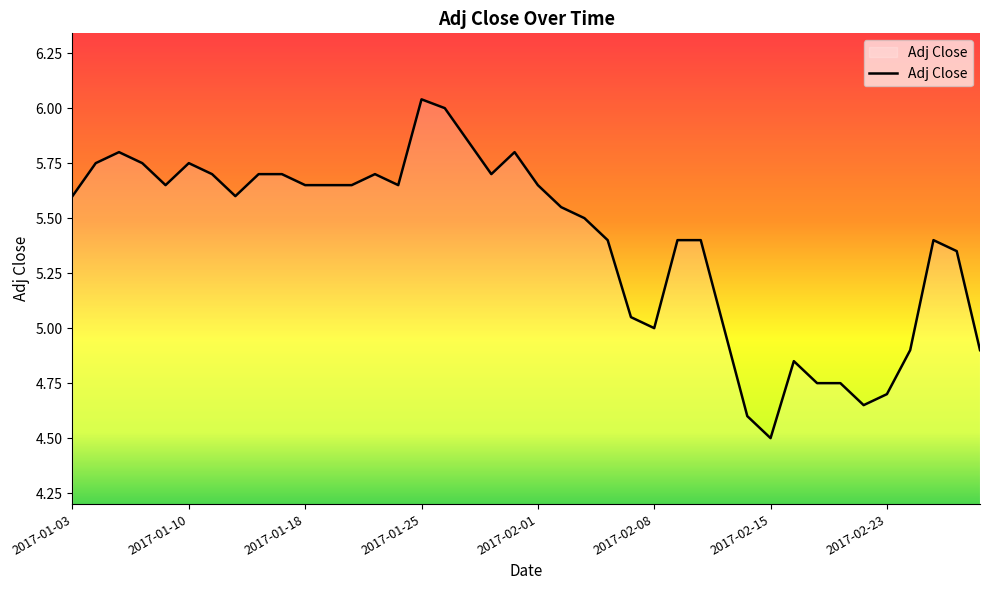

What is the difference between the maximum and minimum values?

1.5